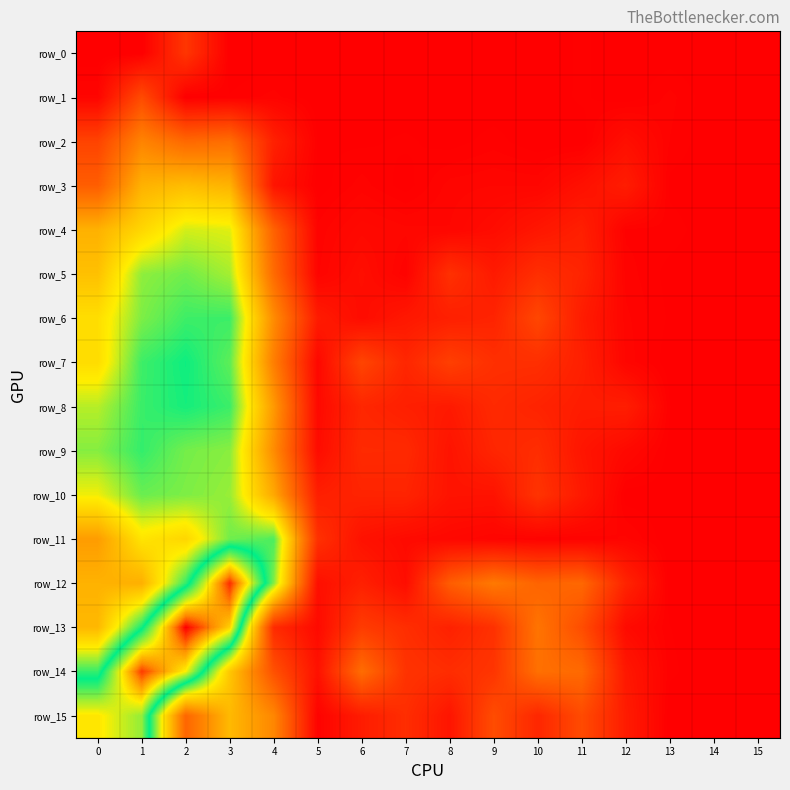

How many data points in row_12 are less than -2?

11